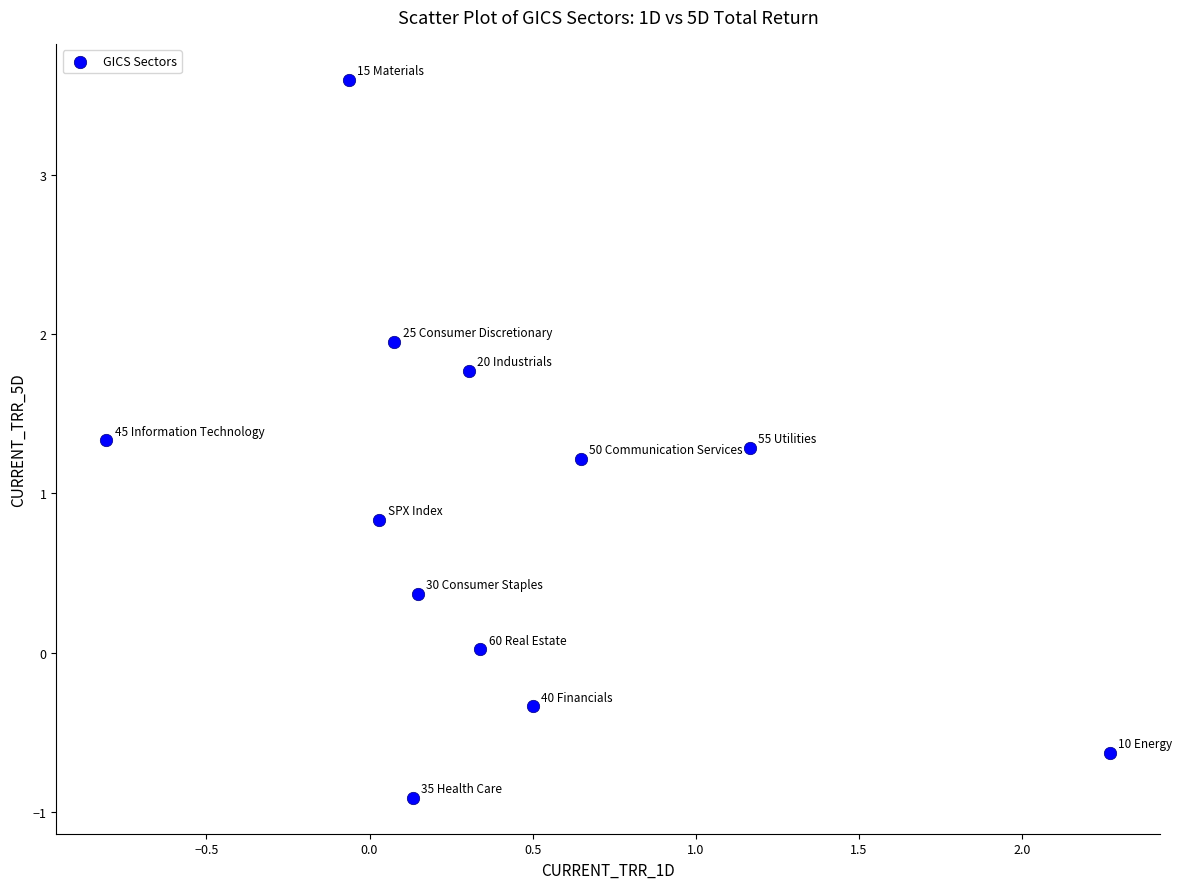

What is the average X value?

0.4